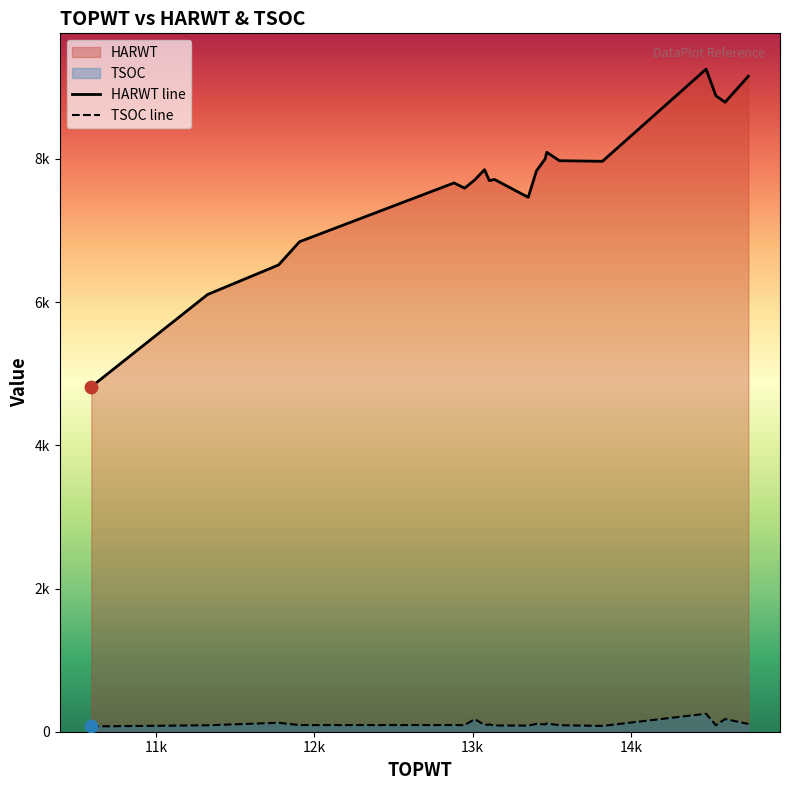

At how many categories does at least one series exceed 271?

20